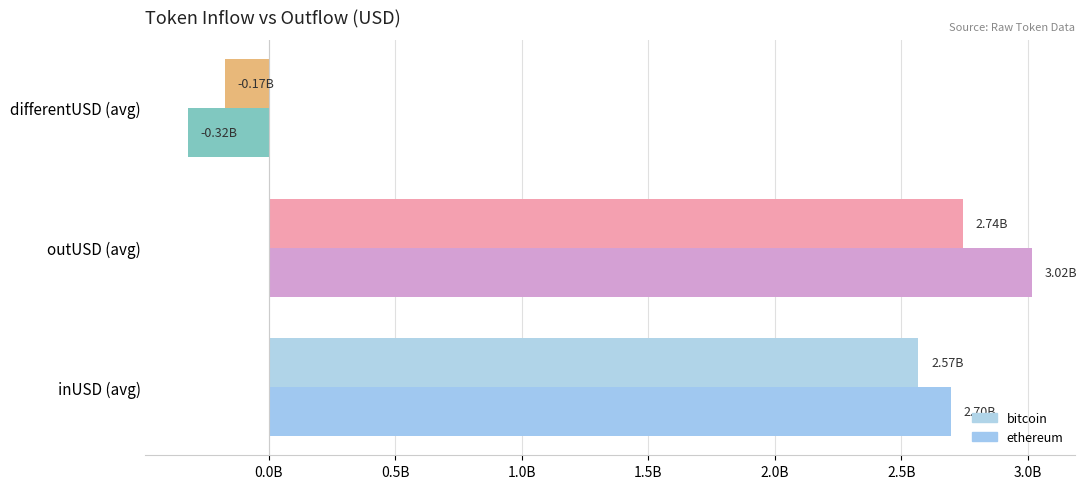

What is the difference between the second highest and minimum values in the ethereum series?

3017000810.4